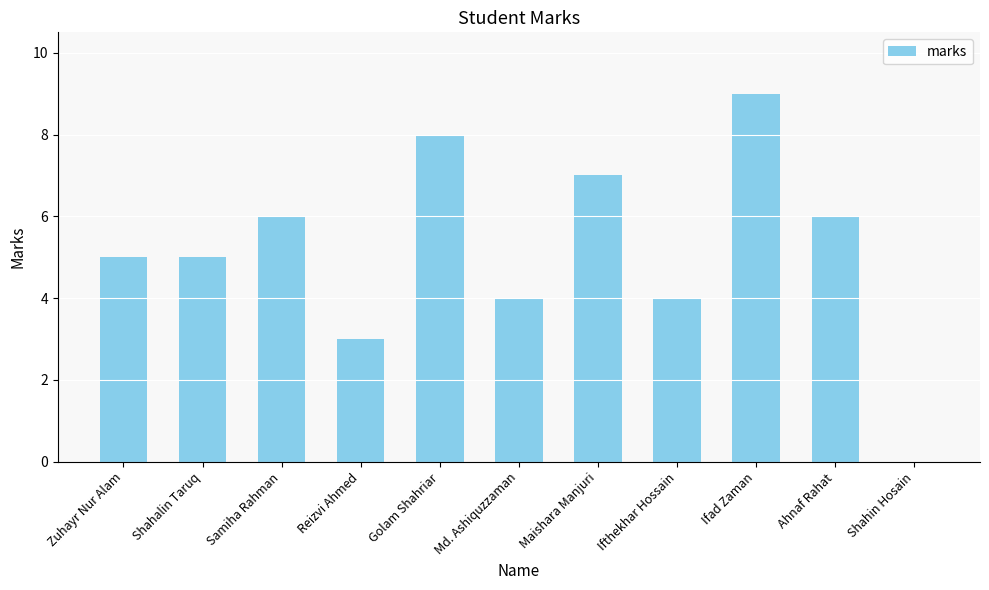

Is it true that the value at Ifad Zaman is 9?

True